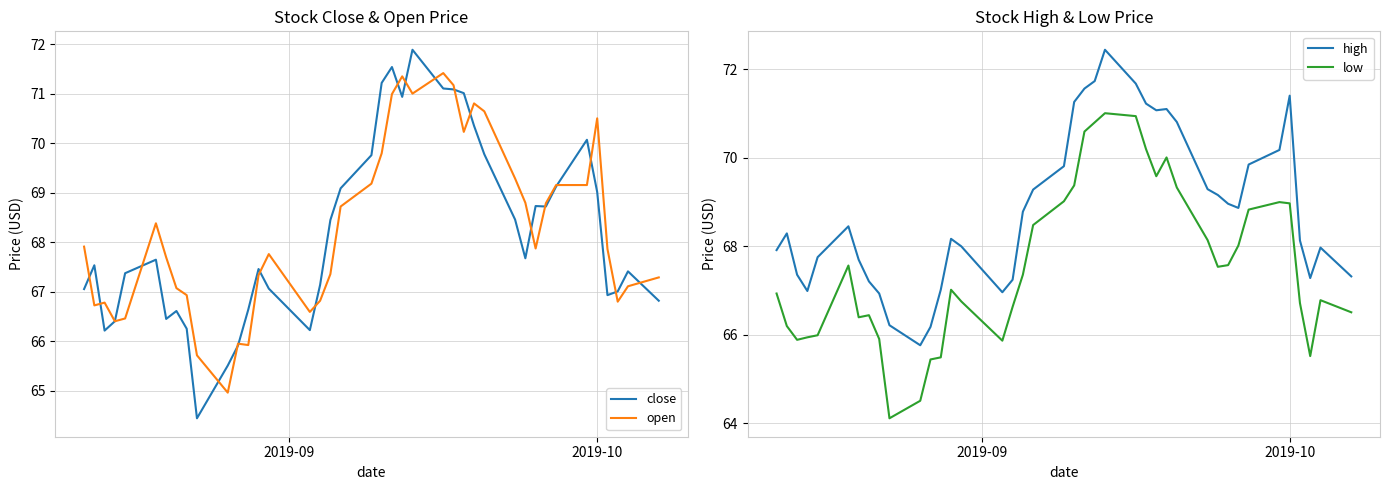

How many values in the close series exceed 67?

28